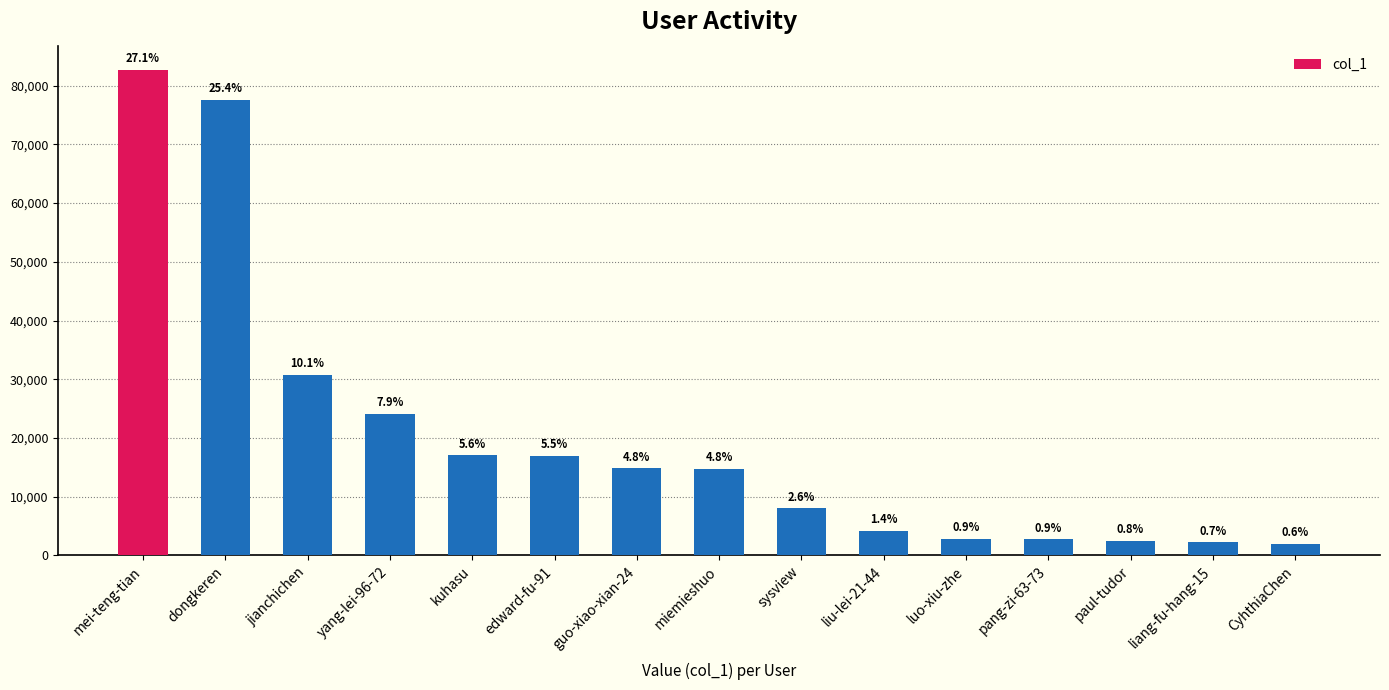

Are the bars horizontal?

No